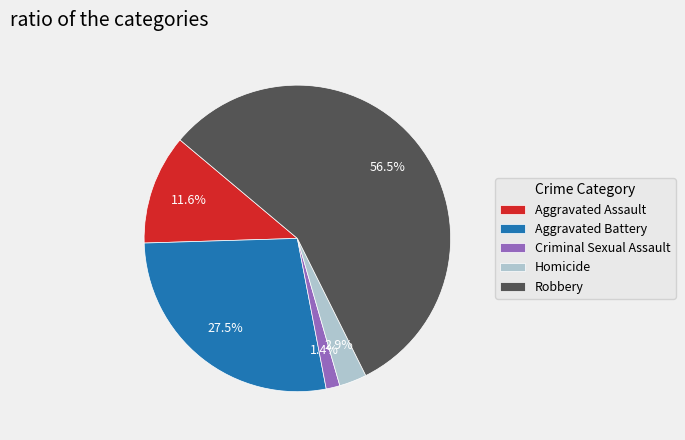

Combined, what portion of the pie is Homicide and Aggravated Assault?

14.5%